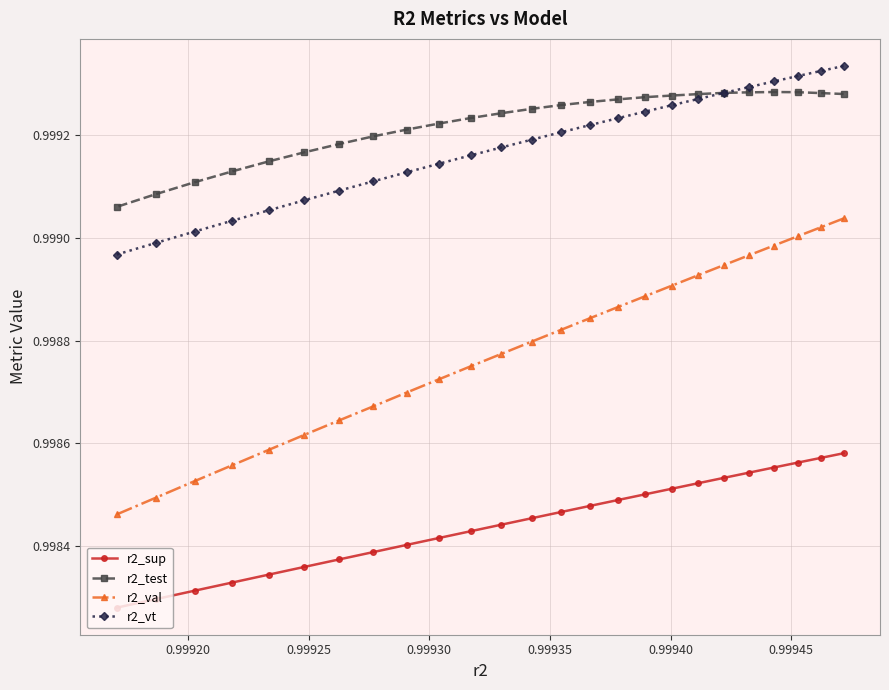

True or false: r2_val and r2_vt intersect in this chart.

False